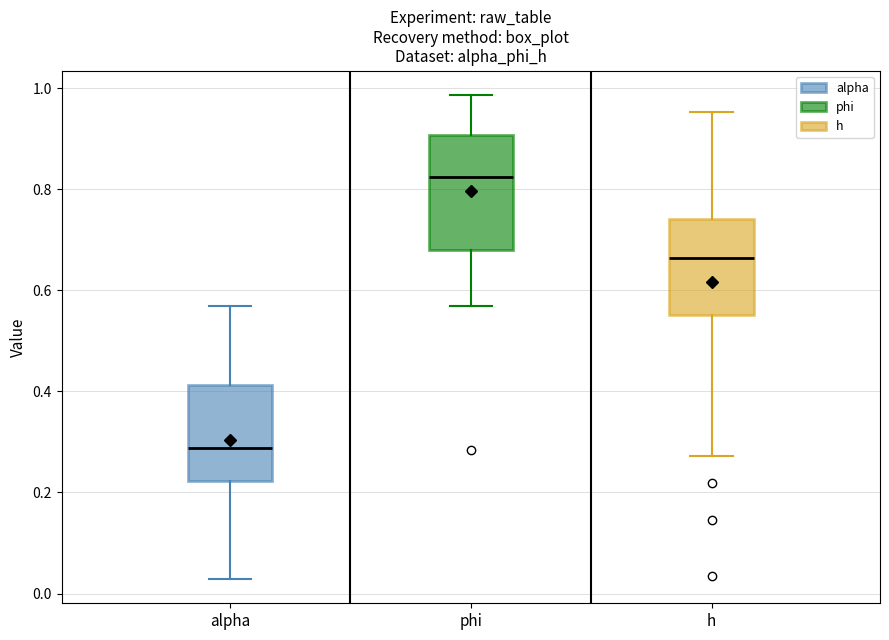

Reading left to right, read every box against the y-axis: the position of its median line, the range the box covers, and the ends of its whiskers. The values are not printed on the chart, so give them approximately, as read against the axis.

alpha: median 0.28, box 0.22 to 0.42, whiskers 0.02 to 0.56
phi: median 0.82, box 0.68 to 0.90, whiskers 0.56 to 0.98
h: median 0.66, box 0.56 to 0.74, whiskers 0.28 to 0.96